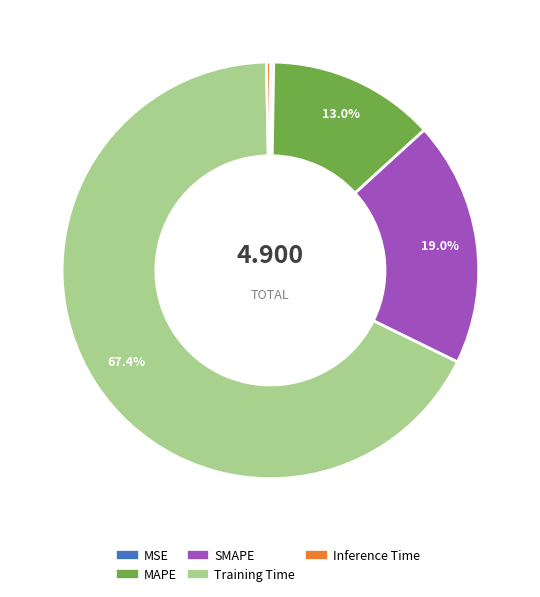

To the nearest percent, what is the combined percentage of SMAPE and Inference Time?

19%